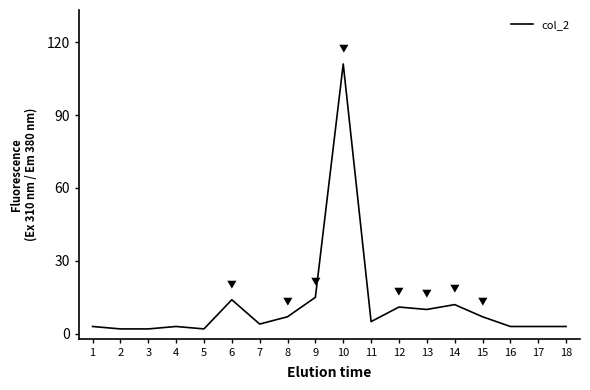

At which label does the data first exceed 5?

6